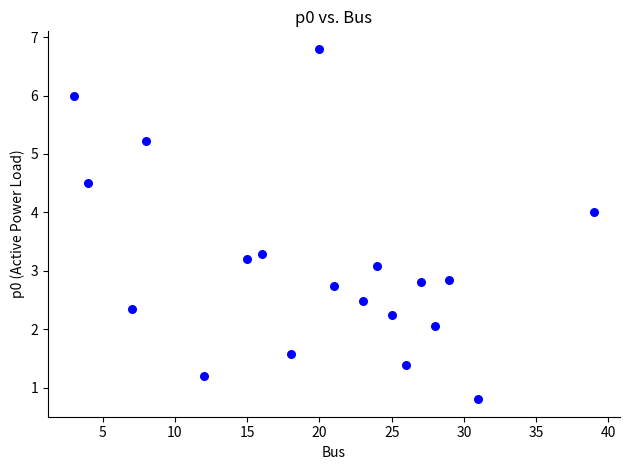

What Y value in the scatter plot is closest to 3?

3.1